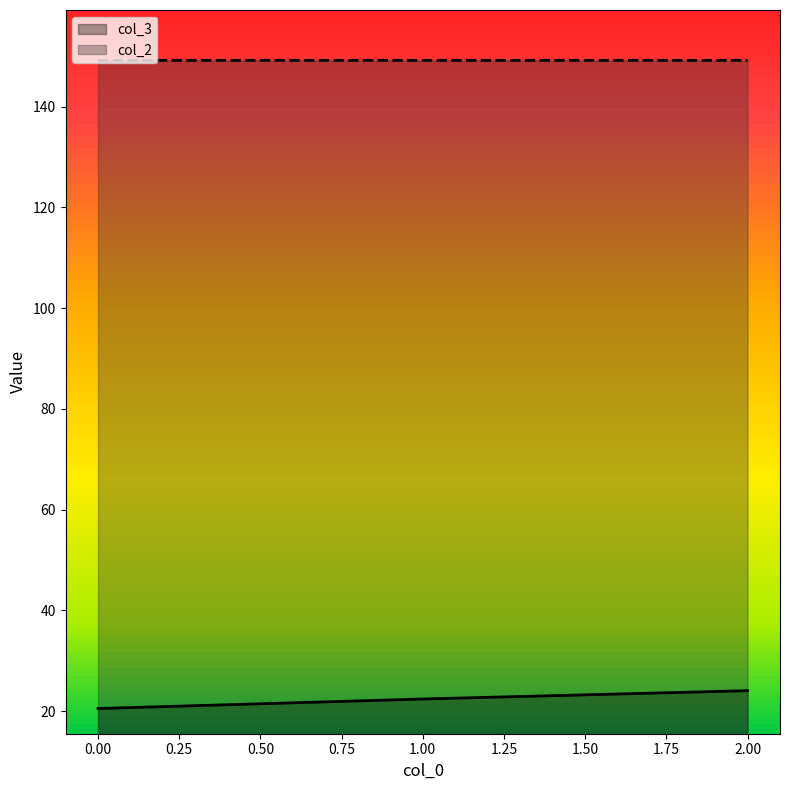

What is the minimum value for col_2?

149.2